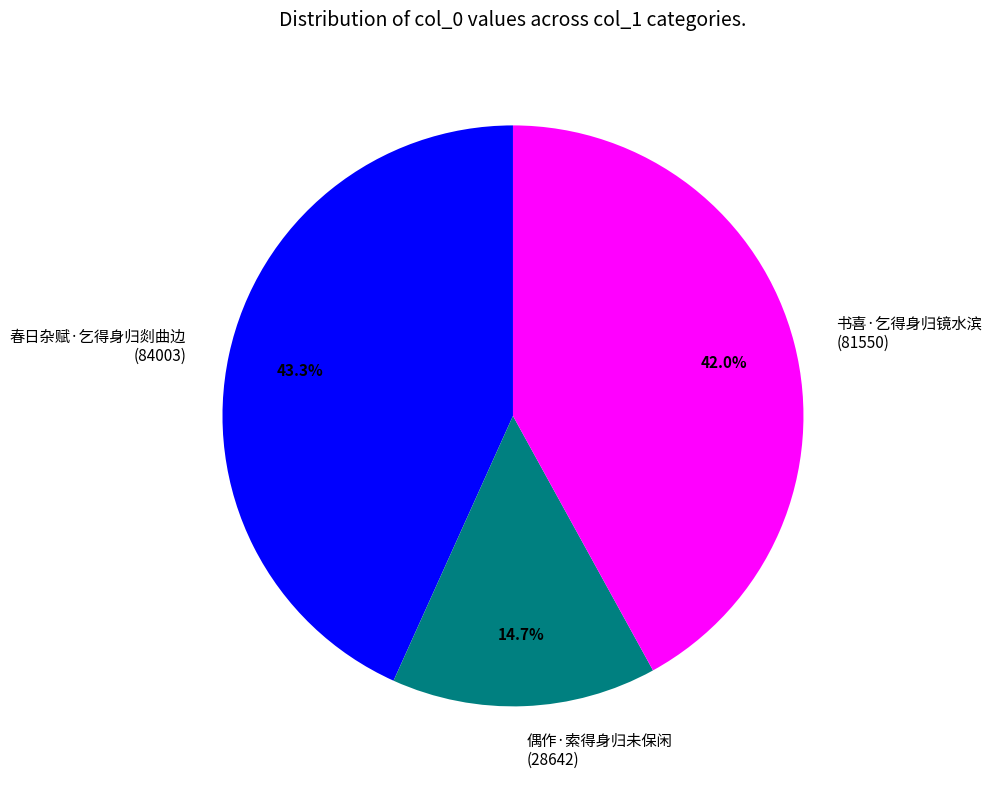

Count the number of slices in the pie.

3